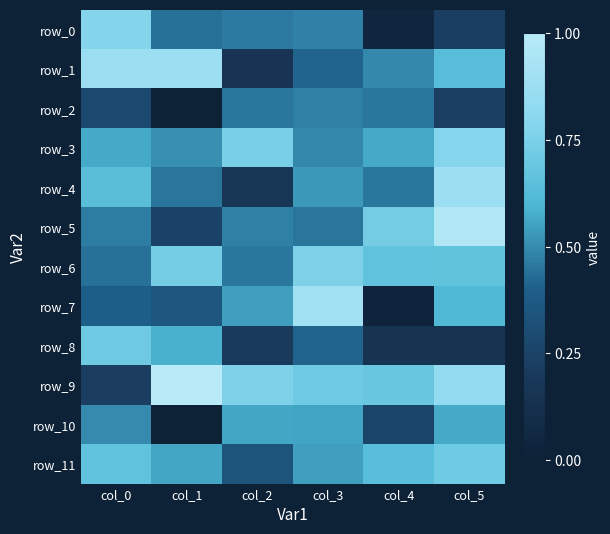

What is the difference between the maximum and second lowest values in the row_5 series?

1.8